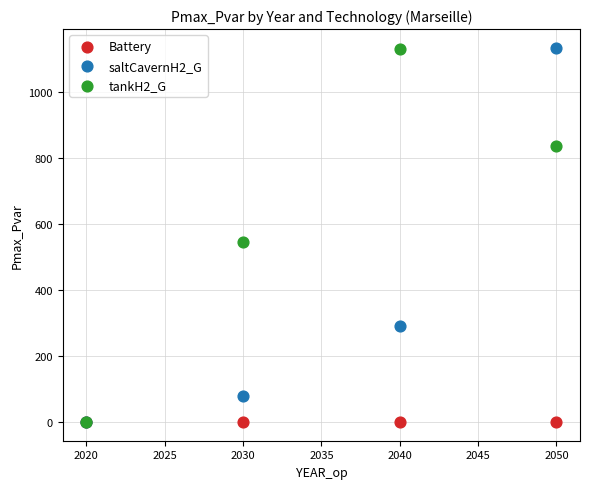

Across all series, what Y value is closest to 566?

546.3